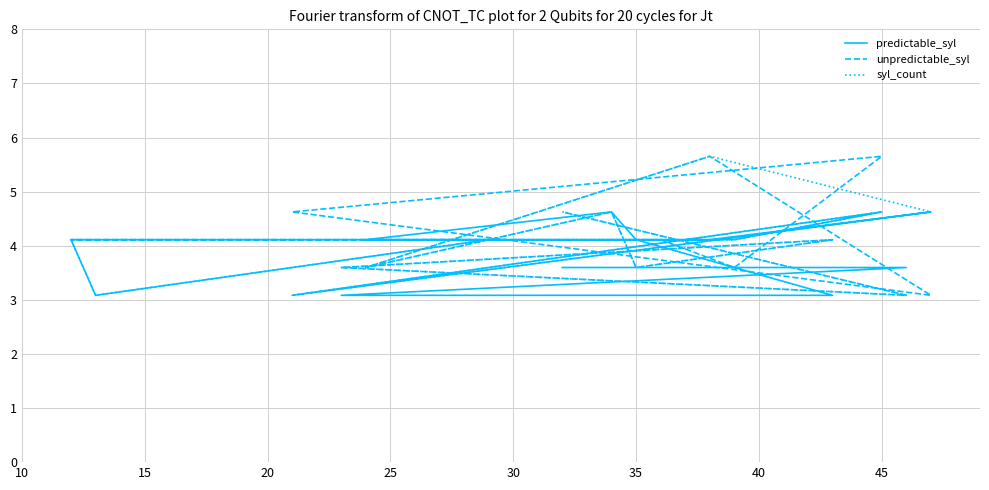

Which series has the largest total across all categories?

unpredictable_syl